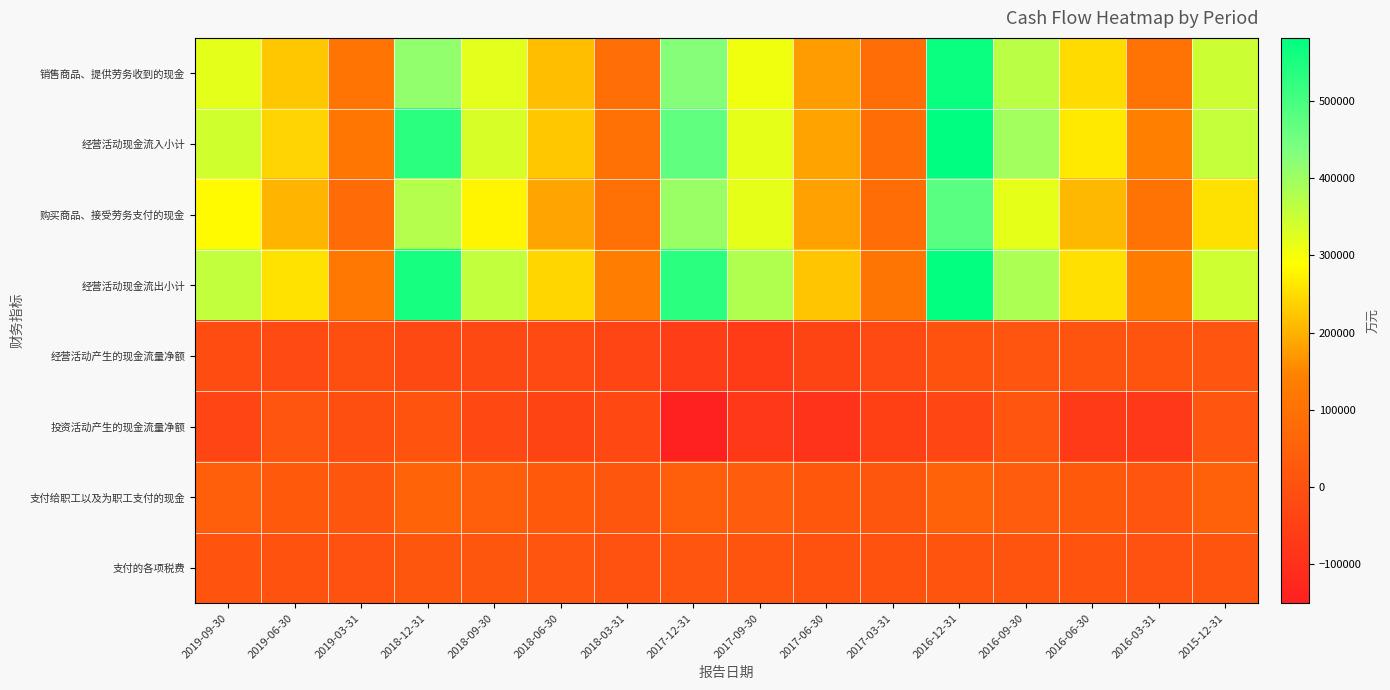

What is the total value across all series at 2017-09-30?

1226933